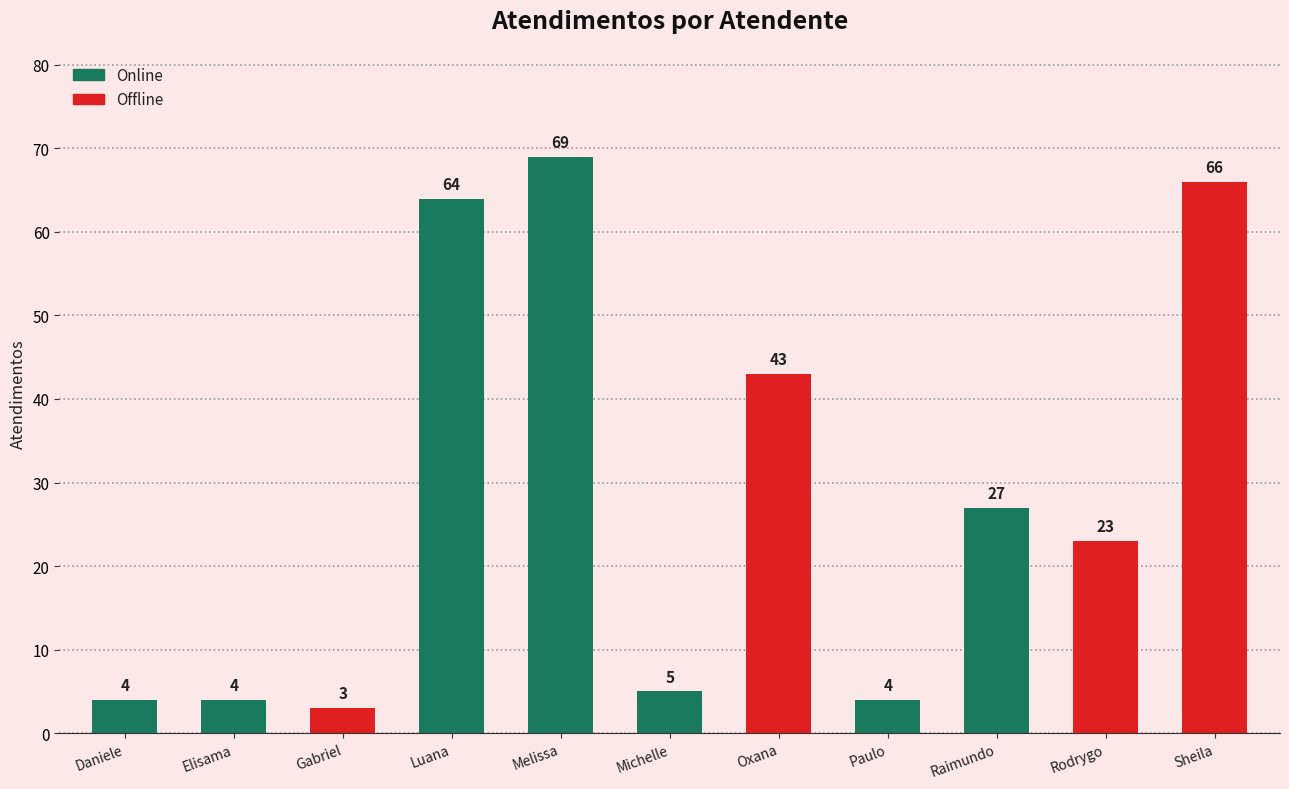

Where does the data first go above 23?

Luana